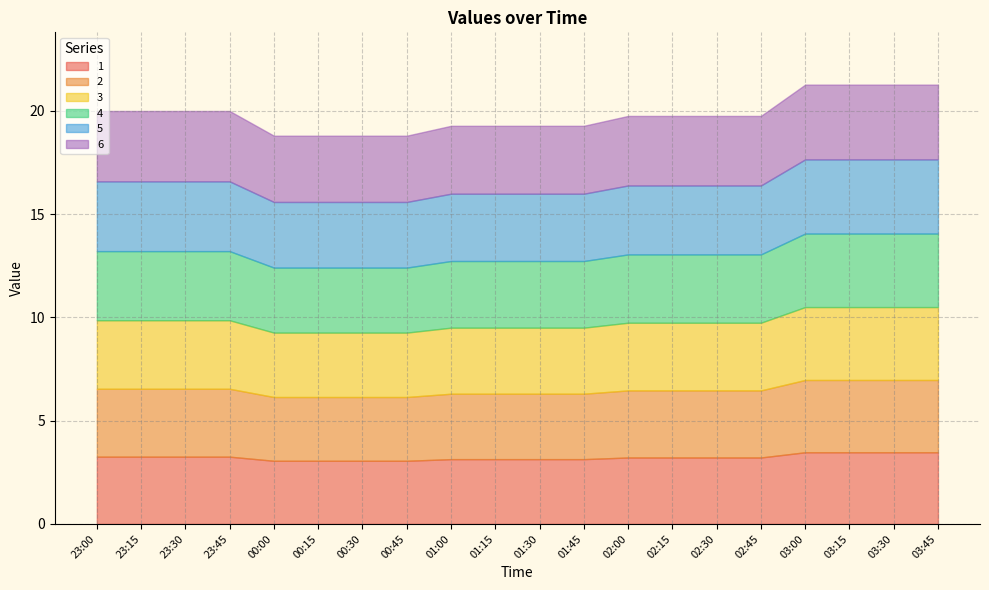

The 2 series shows 1.9 at 00:45. True or false?

False